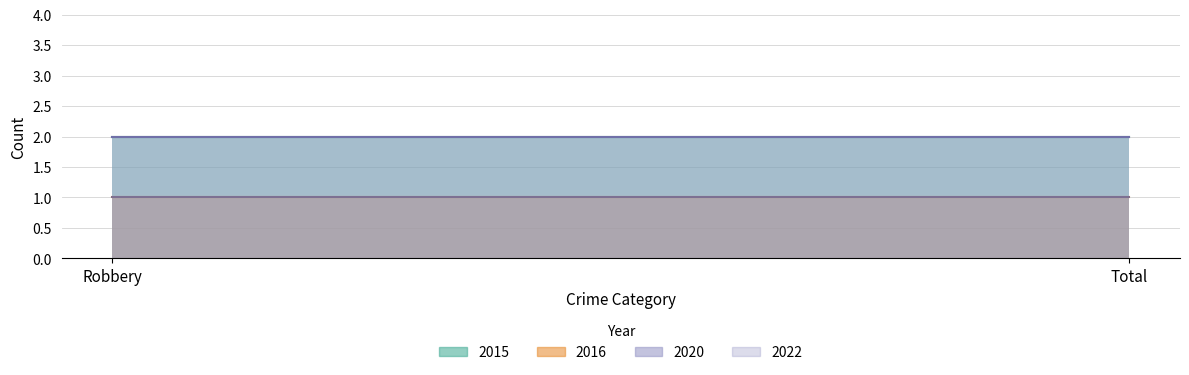

Between Total and Robbery, which is larger?

Total